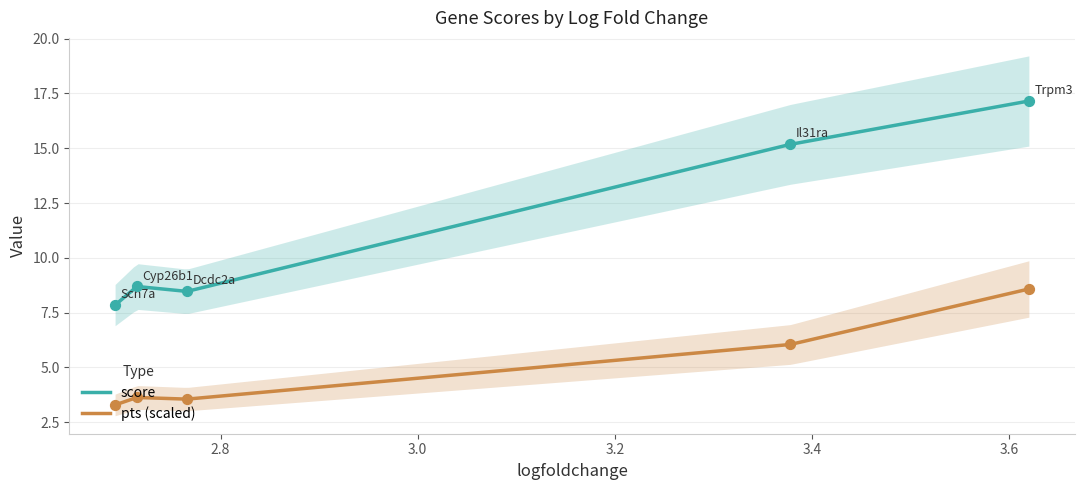

Which series reaches the maximum Y coordinate?

score